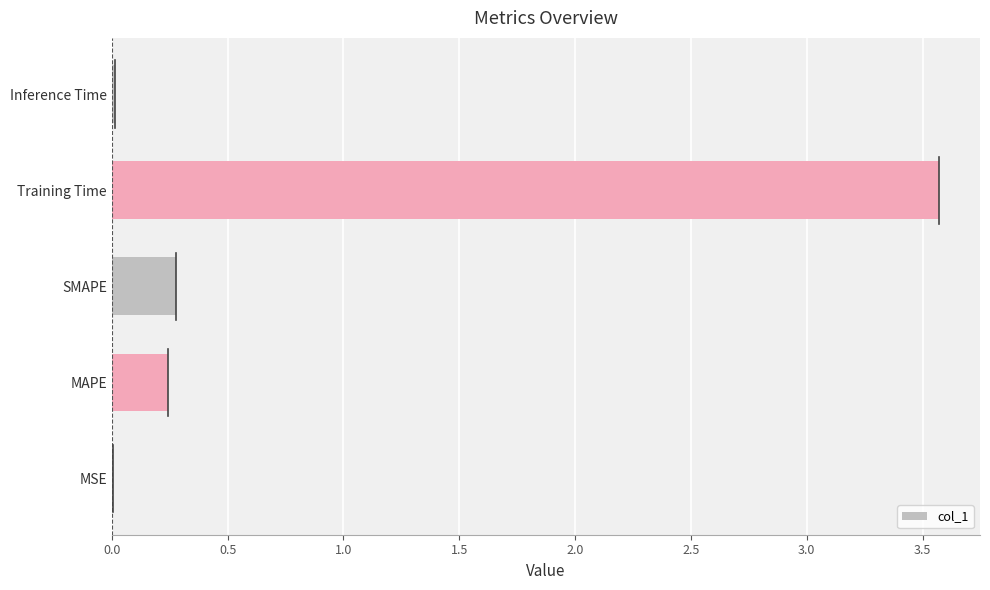

What is the change in value from SMAPE to Training Time?

+3.3